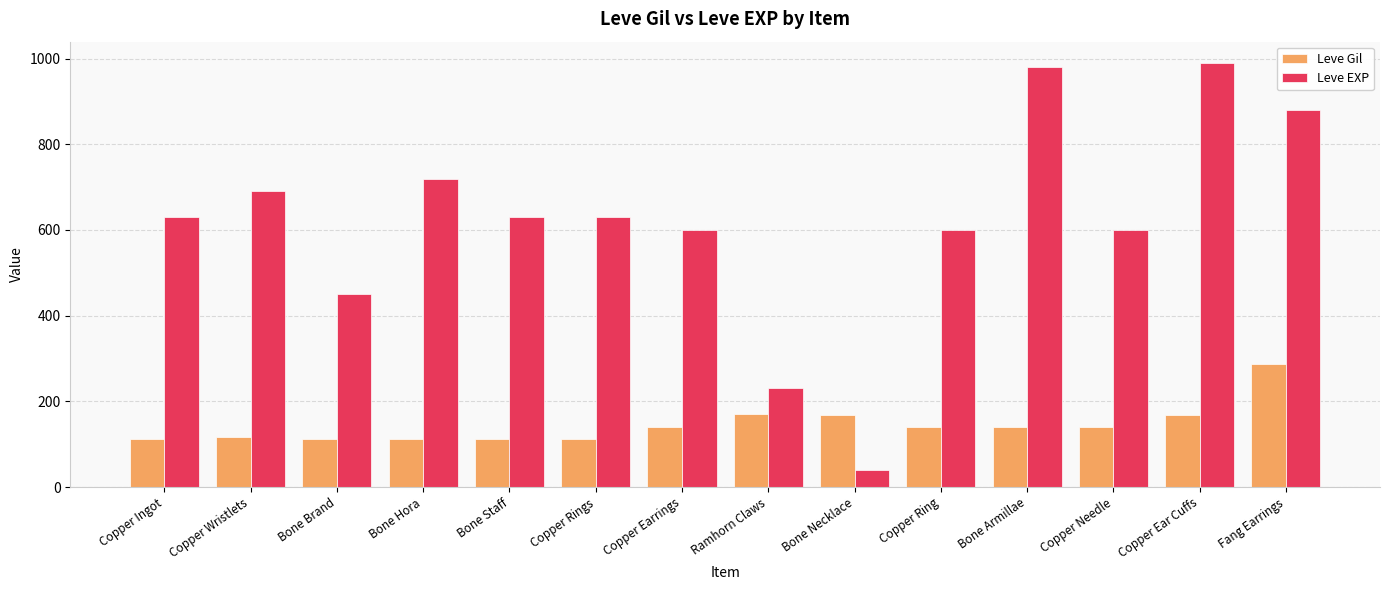

Count the number of data series in this chart.

2